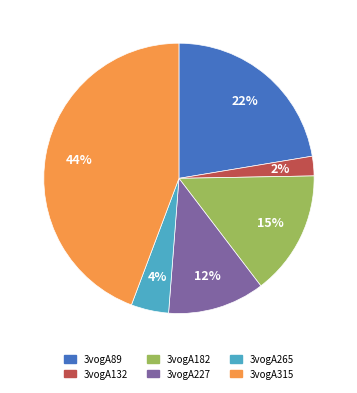

How many segments does this pie chart have?

6